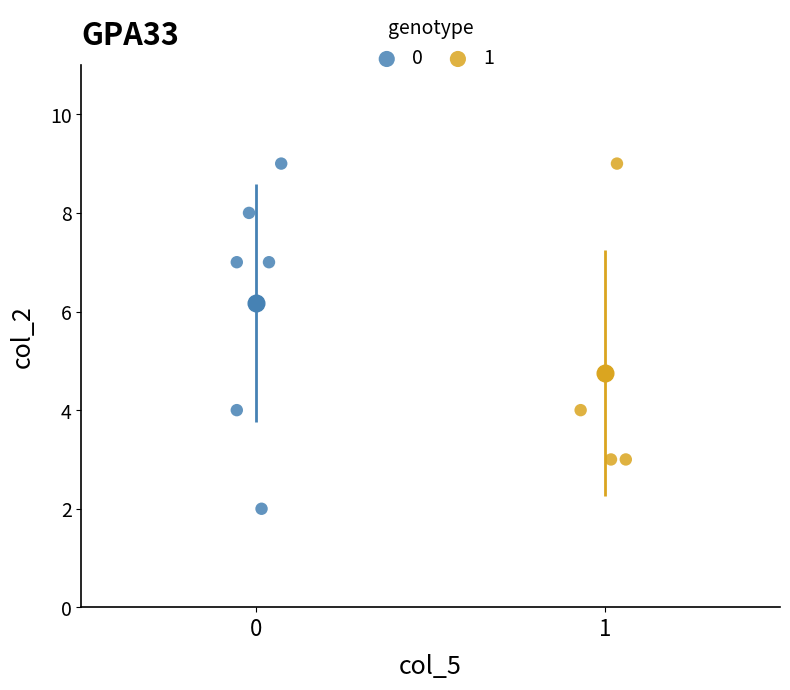

Which series reaches the minimum Y coordinate?

0